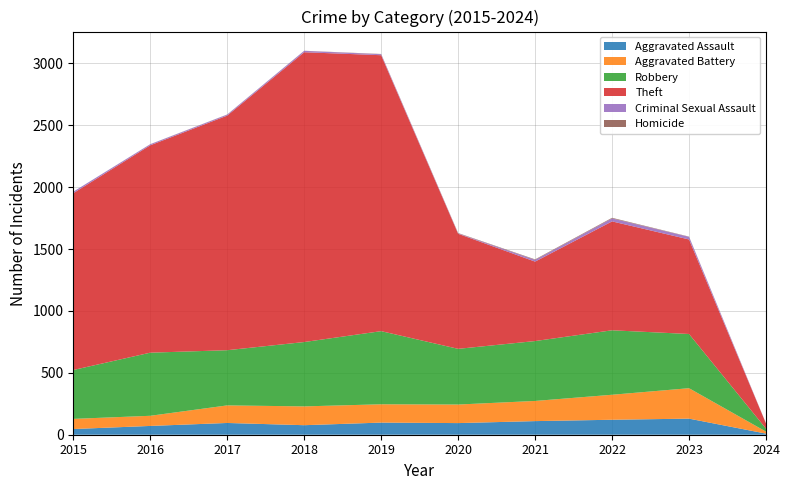

Reading left to right, extract all data points from this chart.

Aggravated Assault: 2015=46	2016=71	2017=95	2018=77	2019=98	2020=94	2021=110	2022=121	2023=130	2024=9
Aggravated Battery: 2015=82	2016=82	2017=142	2018=152	2019=148	2020=150	2021=163	2022=202	2023=246	2024=16
Robbery: 2015=395	2016=510	2017=446	2018=520	2019=591	2020=450	2021=484	2022=521	2023=438	2024=24
Theft: 2015=1429	2016=1676	2017=1896	2018=2342	2019=2230	2020=930	2021=642	2022=880	2023=764	2024=42
Criminal Sexual Assault: 2015=12	2016=8	2017=8	2018=11	2019=8	2020=3	2021=14	2022=24	2023=21	2024=0
Homicide: 2015=0	2016=1	2017=1	2018=1	2019=2	2020=3	2021=4	2022=5	2023=2	2024=1